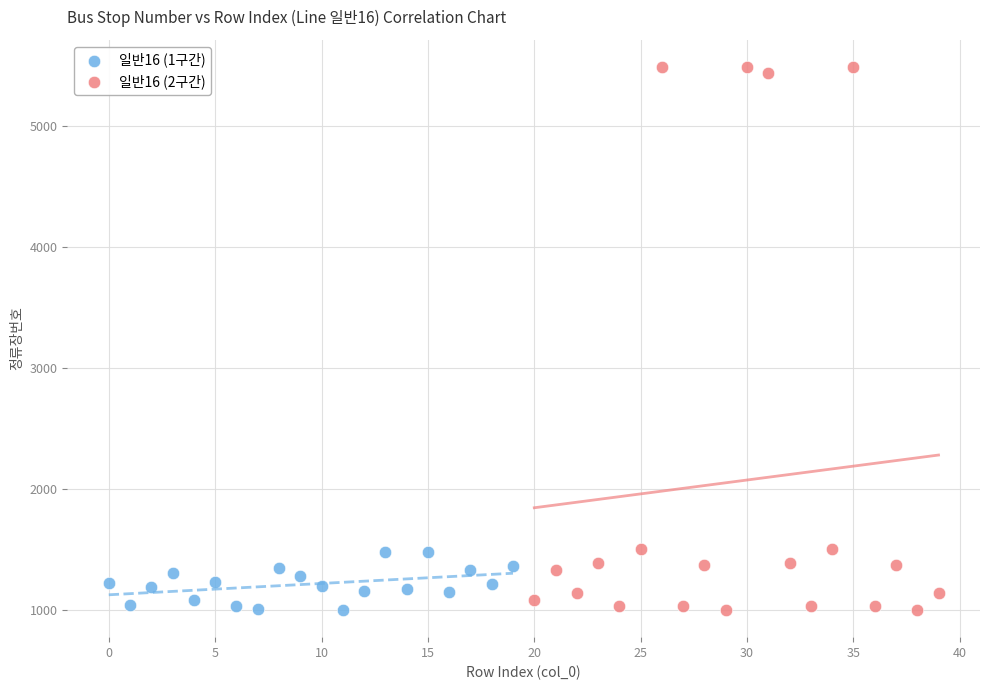

Which series reaches the maximum Y coordinate?

일반16 (2구간)